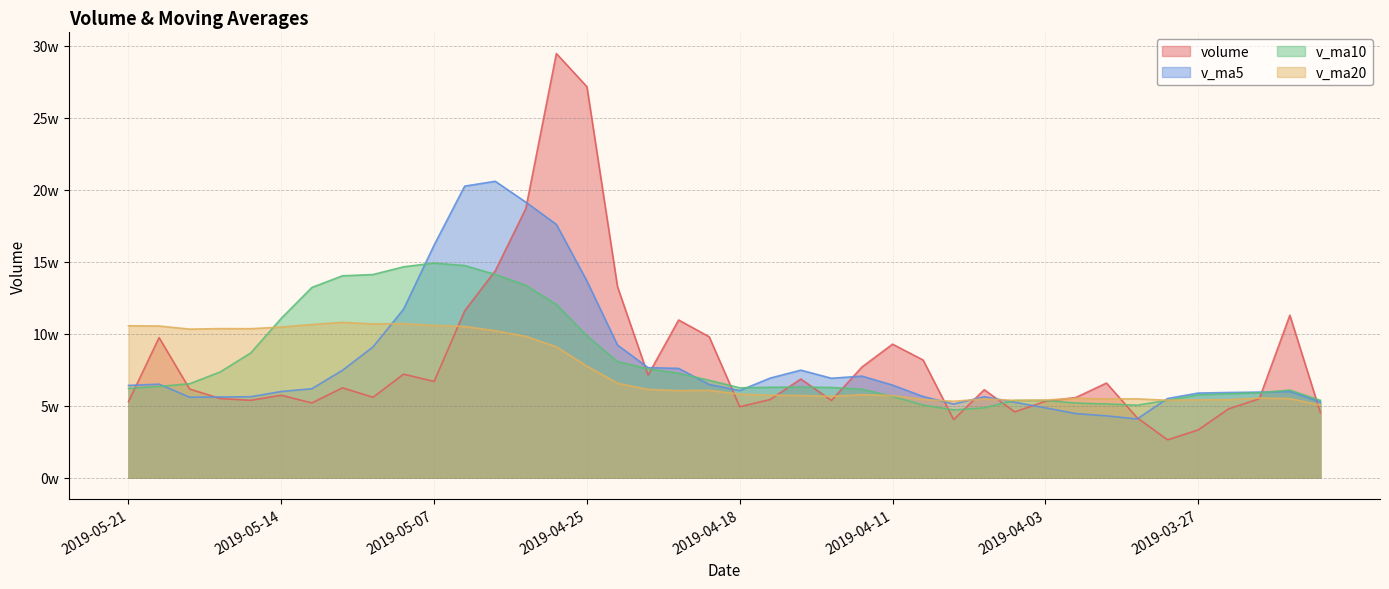

What is the label of the 20th point from the left?

2019-04-19